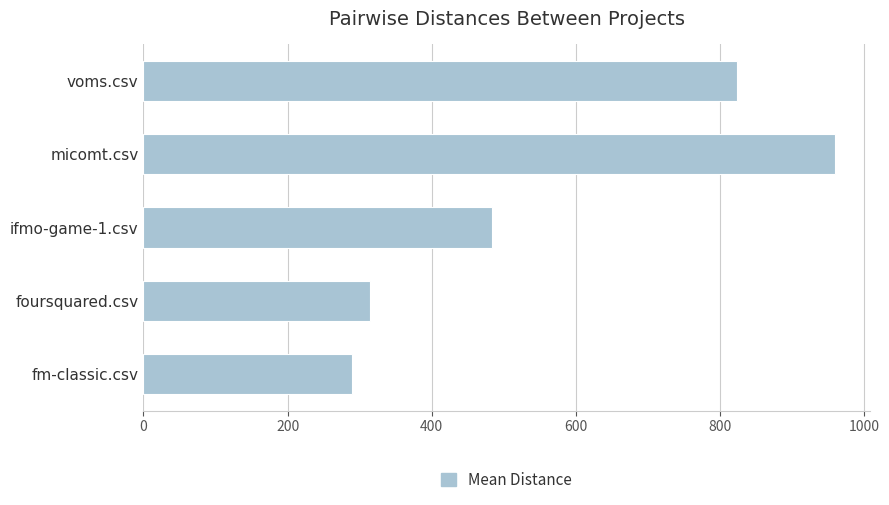

What is the ratio of the value at foursquared.csv to the value at micomt.csv?

0.3